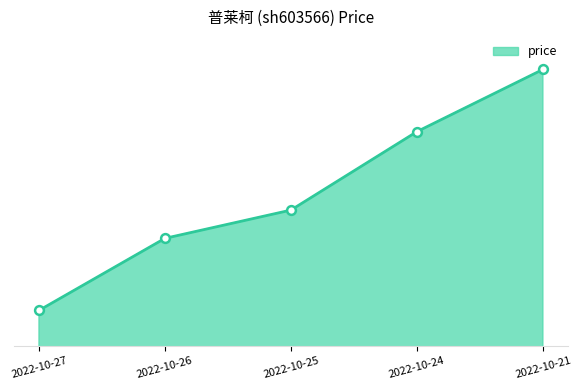

What is the change in value from 2022-10-25 to 2022-10-21?

+2.0